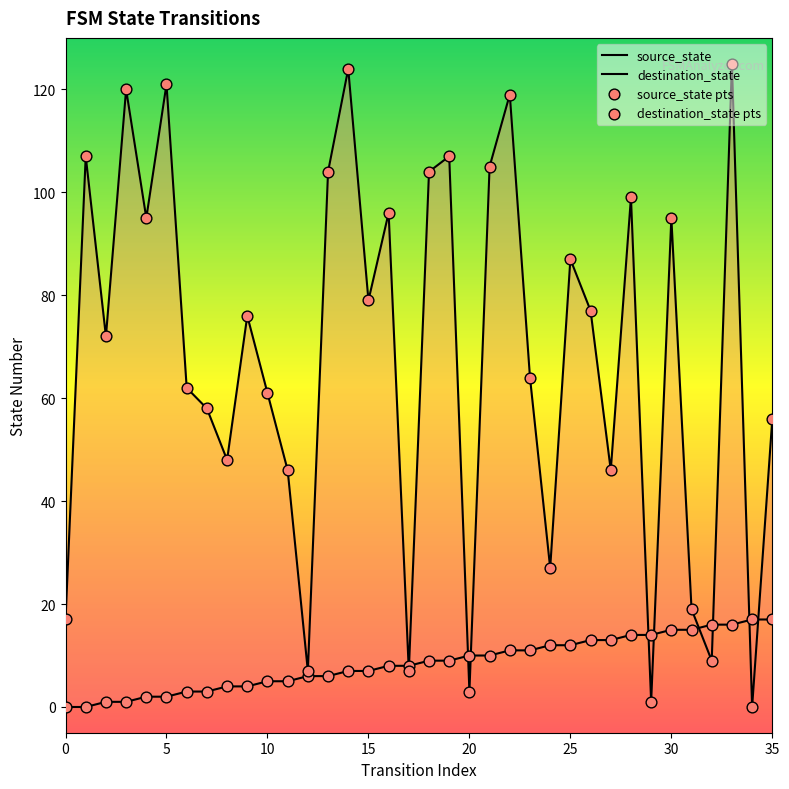

Which series has the largest total across all categories?

destination_state